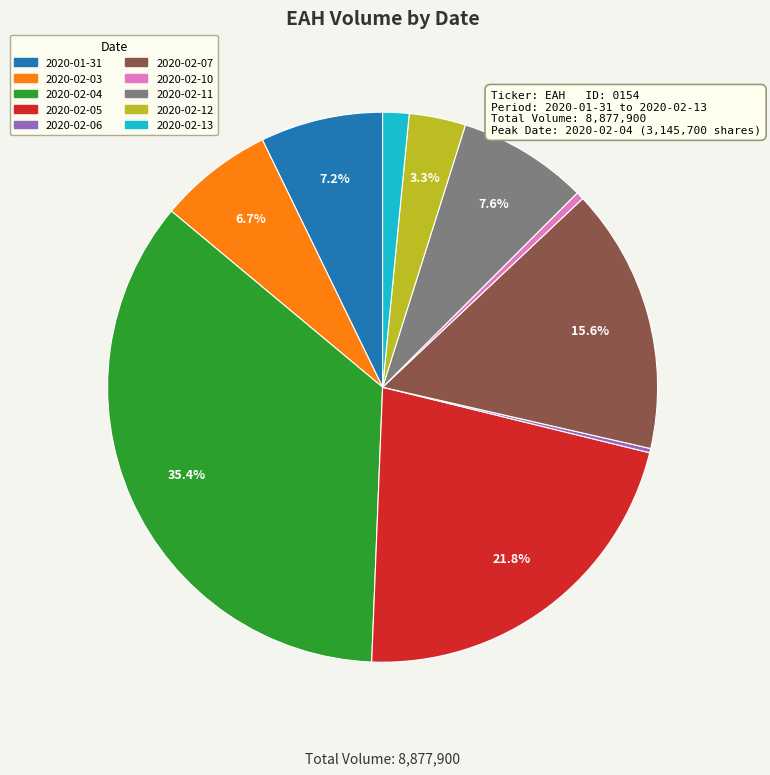

What percentage is NOT represented by 2020-02-05?

78.2%